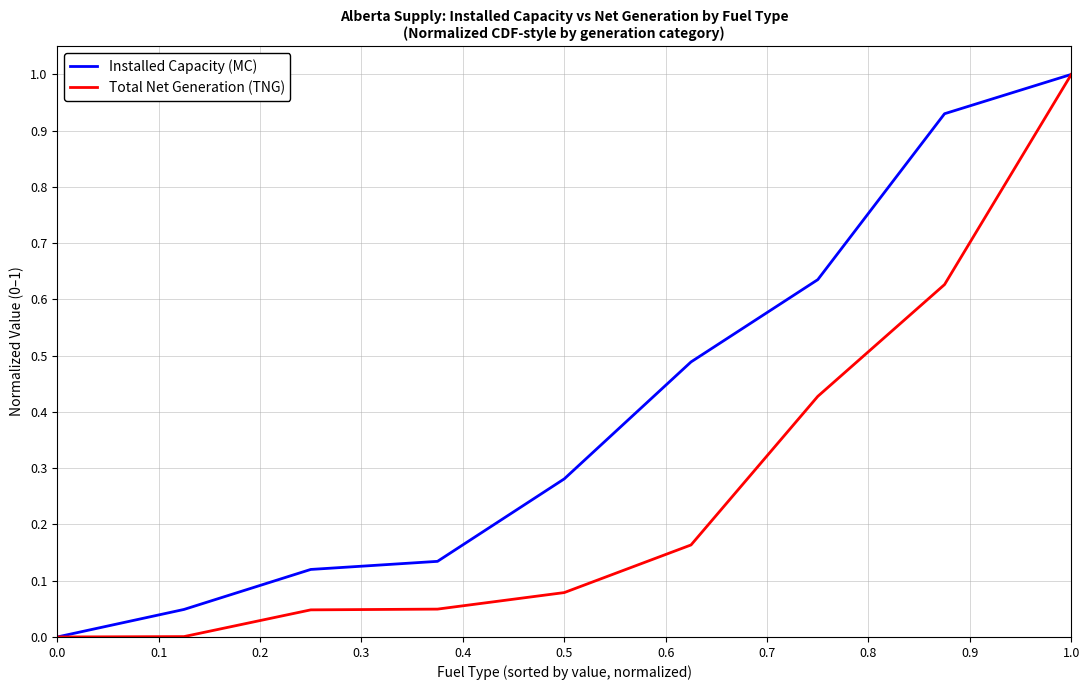

What is the maximum value for Installed Capacity (MC)?

1.0